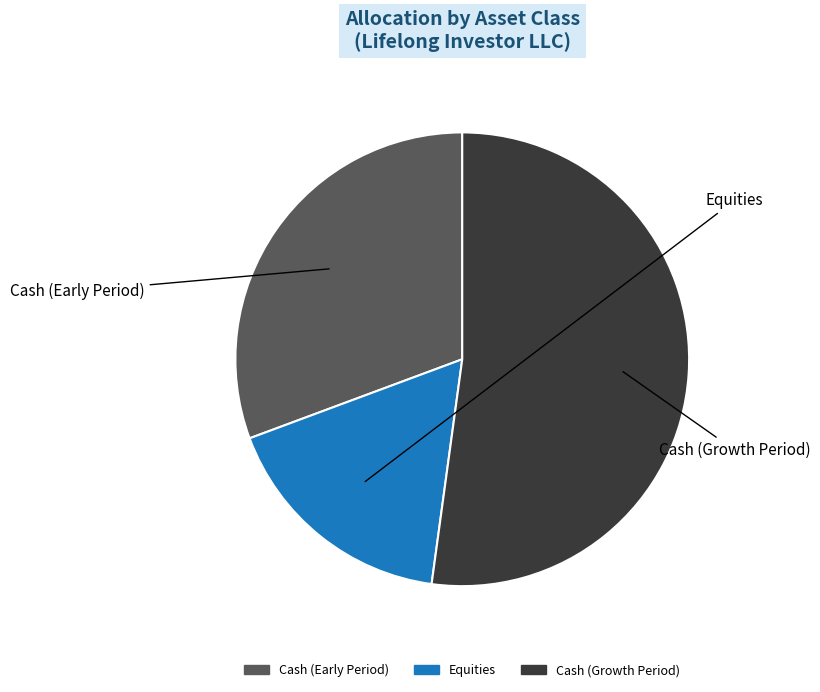

Count the number of slices in the pie.

3